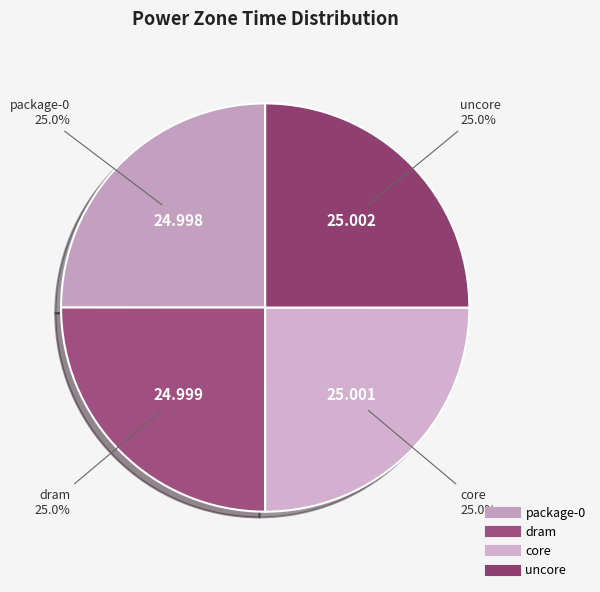

Is there a majority slice in this chart?

No